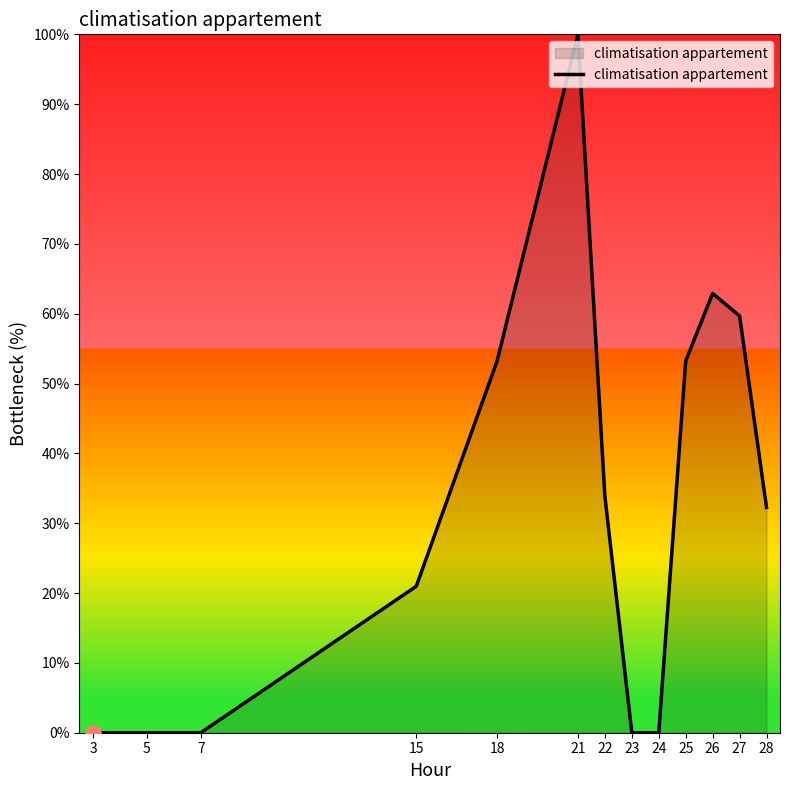

Between 5 and 21, which is larger?

21